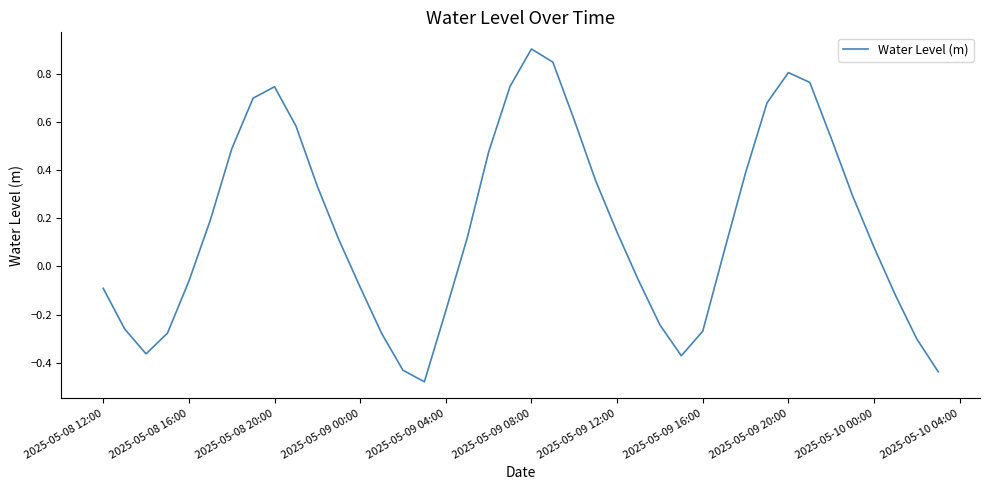

What is the maximum value shown in the chart?

0.9